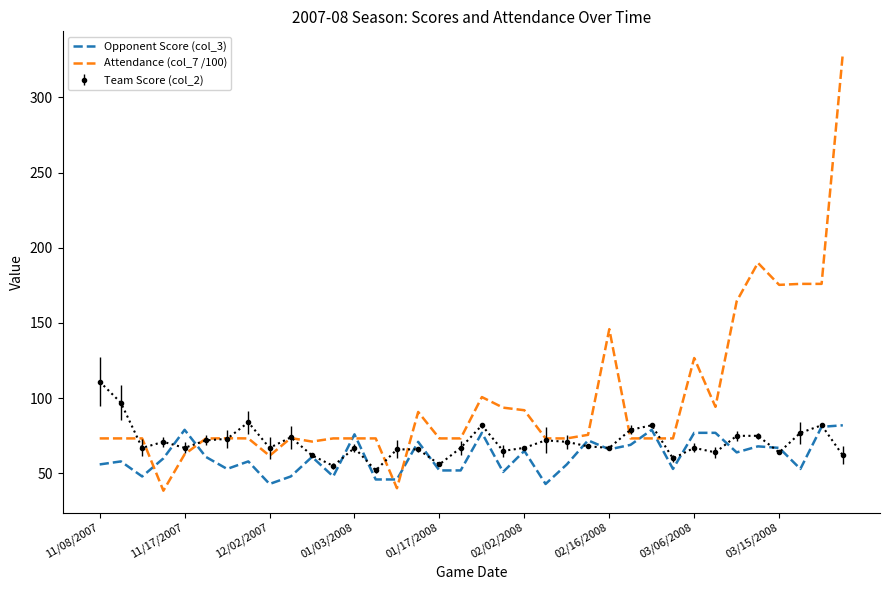

Which series has the largest total across all categories?

Attendance (col_7 /100)